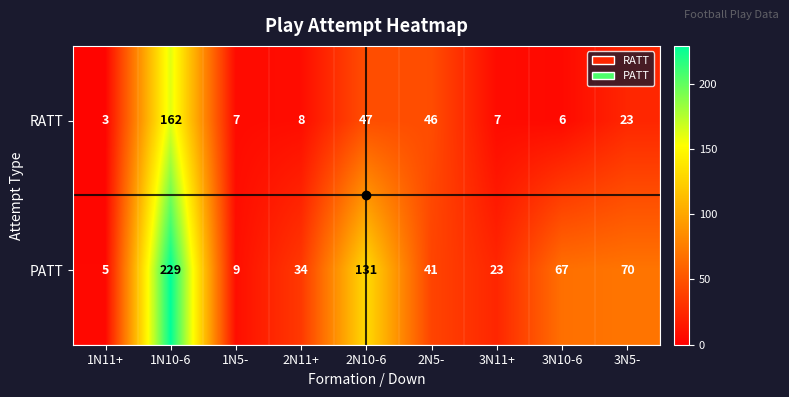

True or false: PATT has a value of 34 at 2N11+.

True